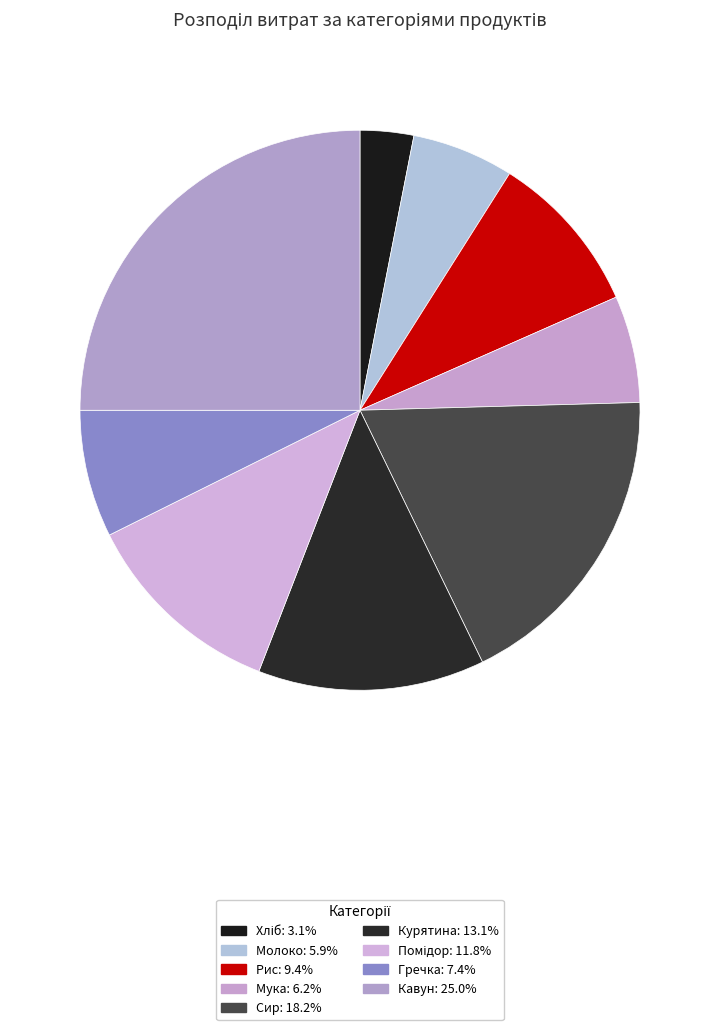

How much of the chart is everything except Курятина?

86.9%